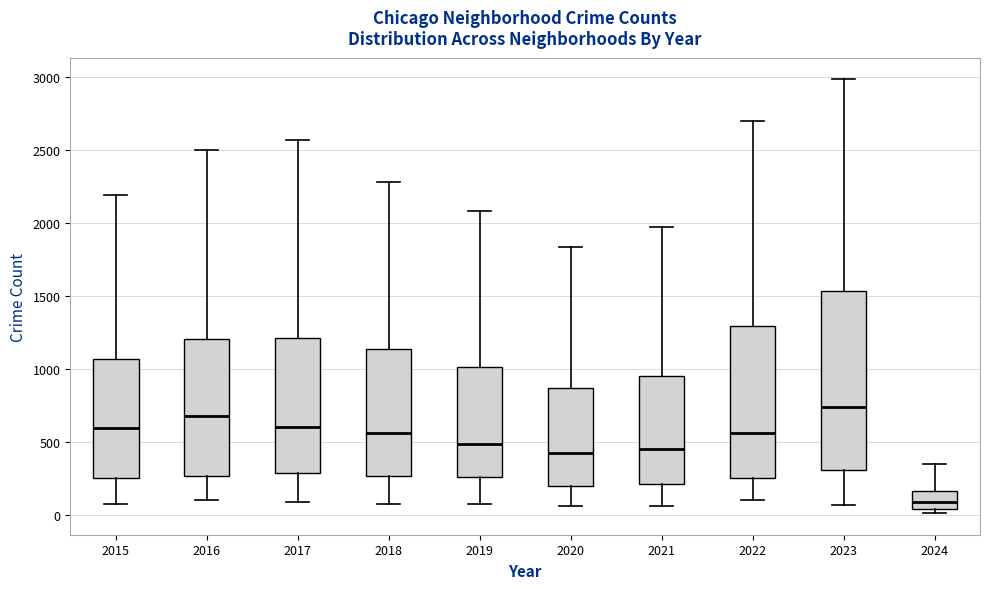

Where is the upper edge of the box at x = 2020 on the y-axis? The values are not printed on the chart, so give them approximately, as read against the axis.

850